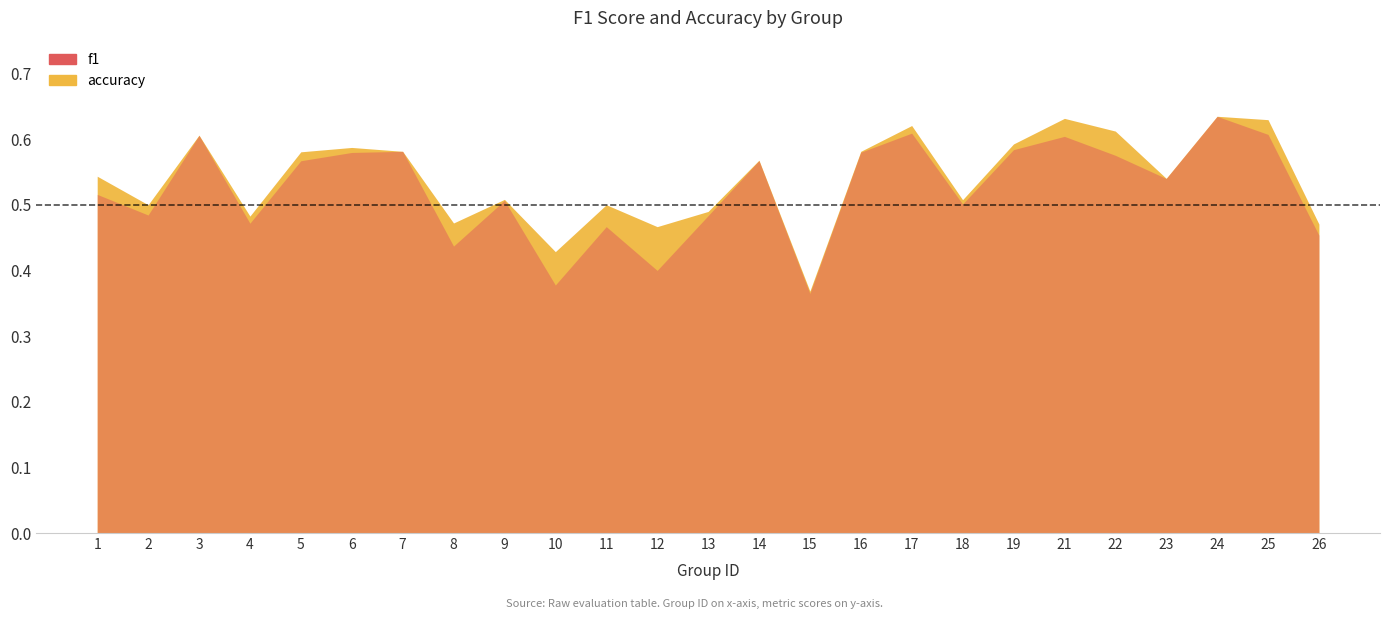

Which category has the highest value across all series?

24